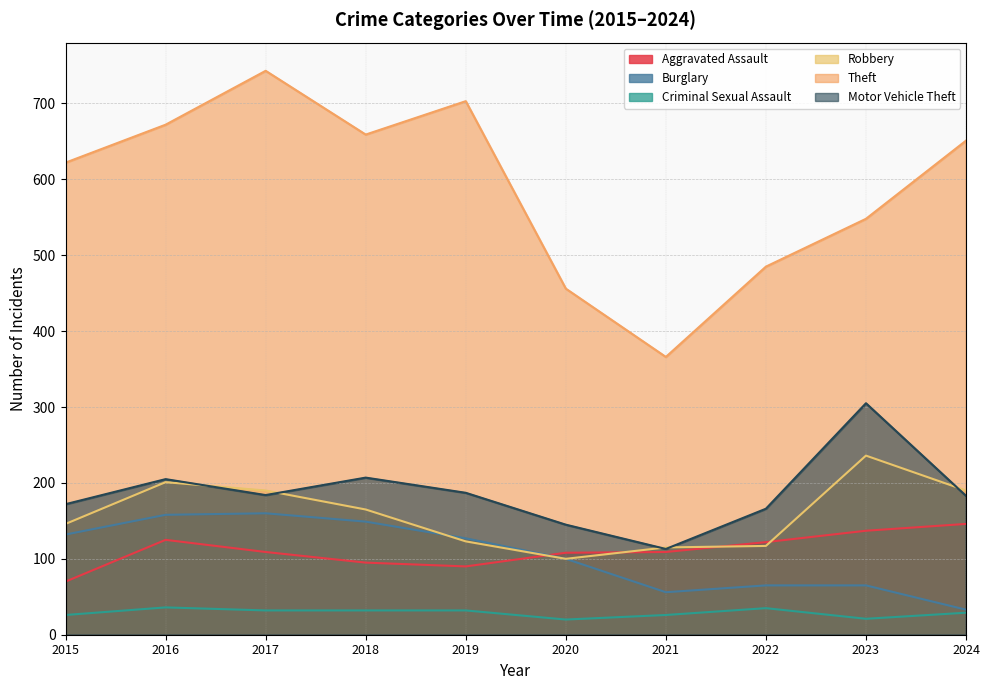

At which label does Robbery first exceed 165?

2016